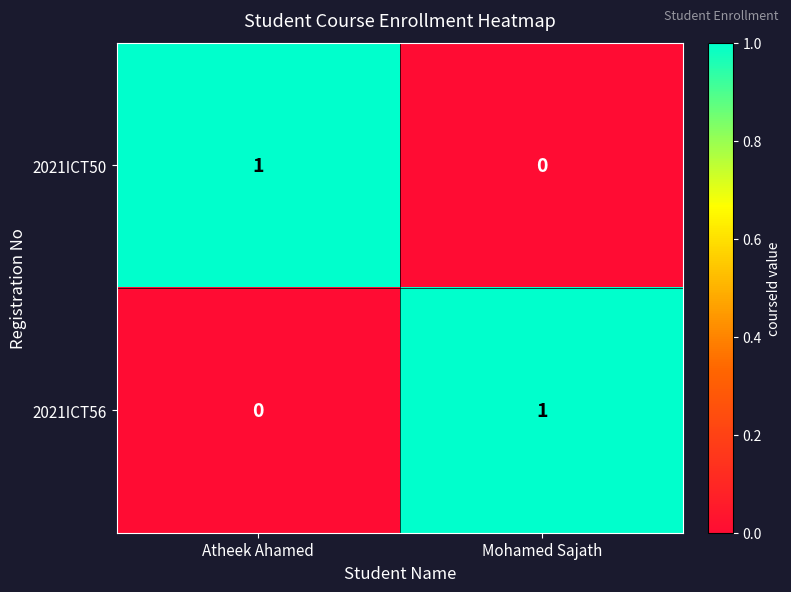

At how many categories does at least one series exceed 0?

2